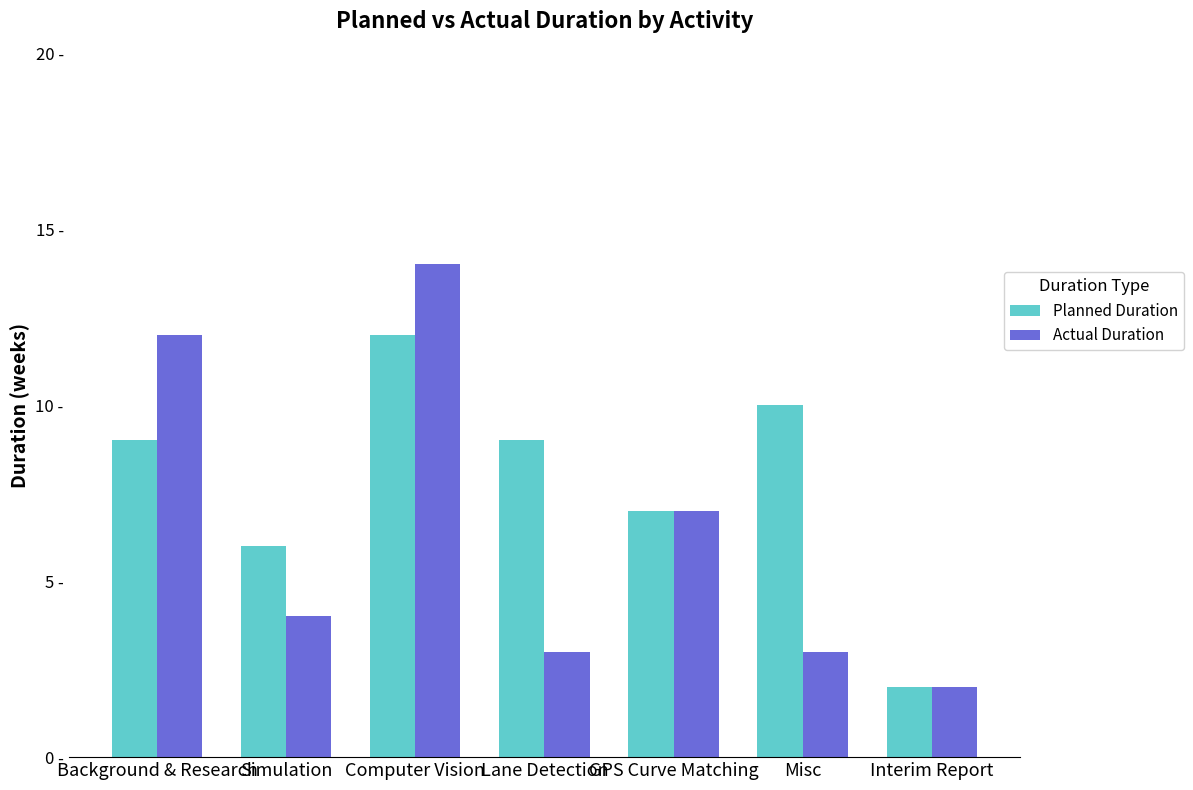

What are all the series names shown in the legend?

Planned Duration, Actual Duration